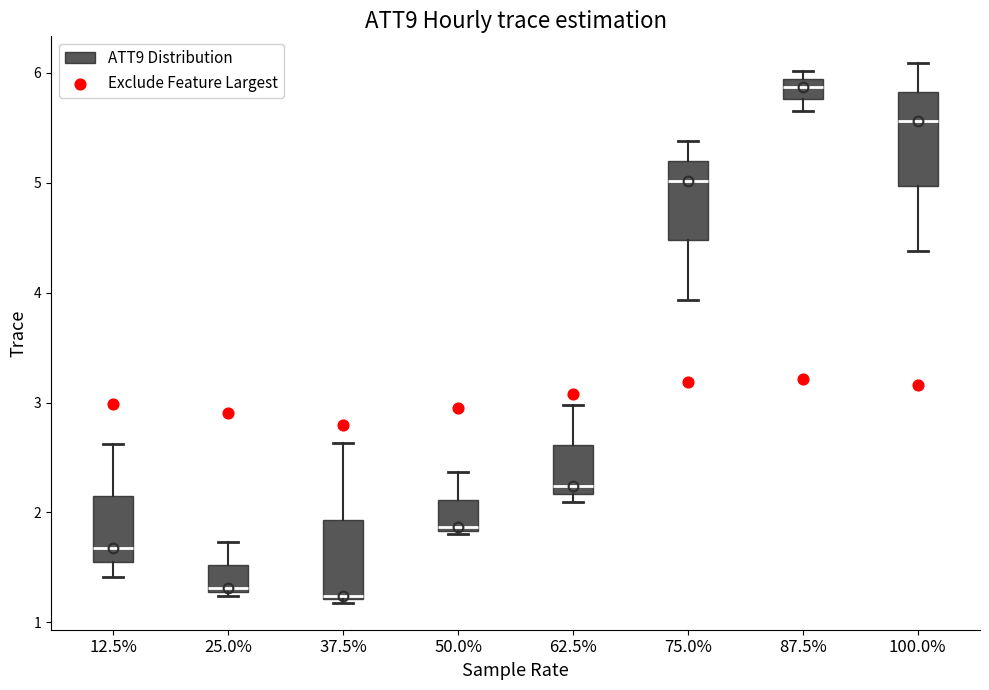

Where does the lower whisker of the box at x = 87.5% end on the y-axis? The values are not printed on the chart, so give them approximately, as read against the axis.

5.7